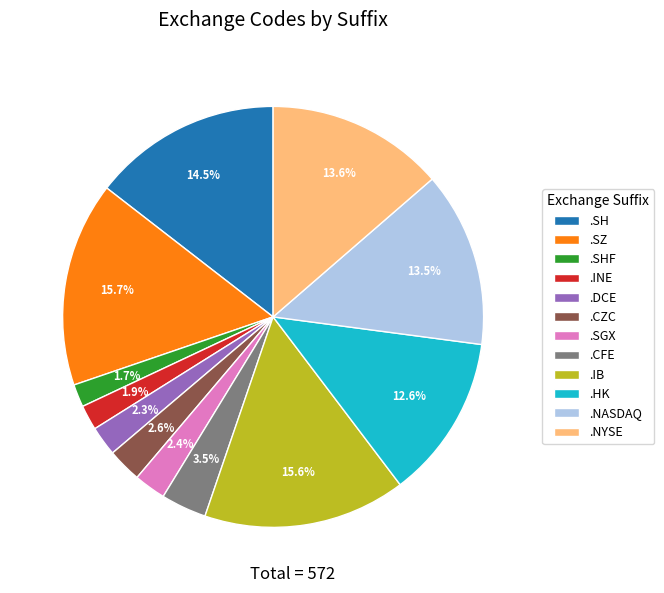

Does .SHF account for over 50% of the chart?

No